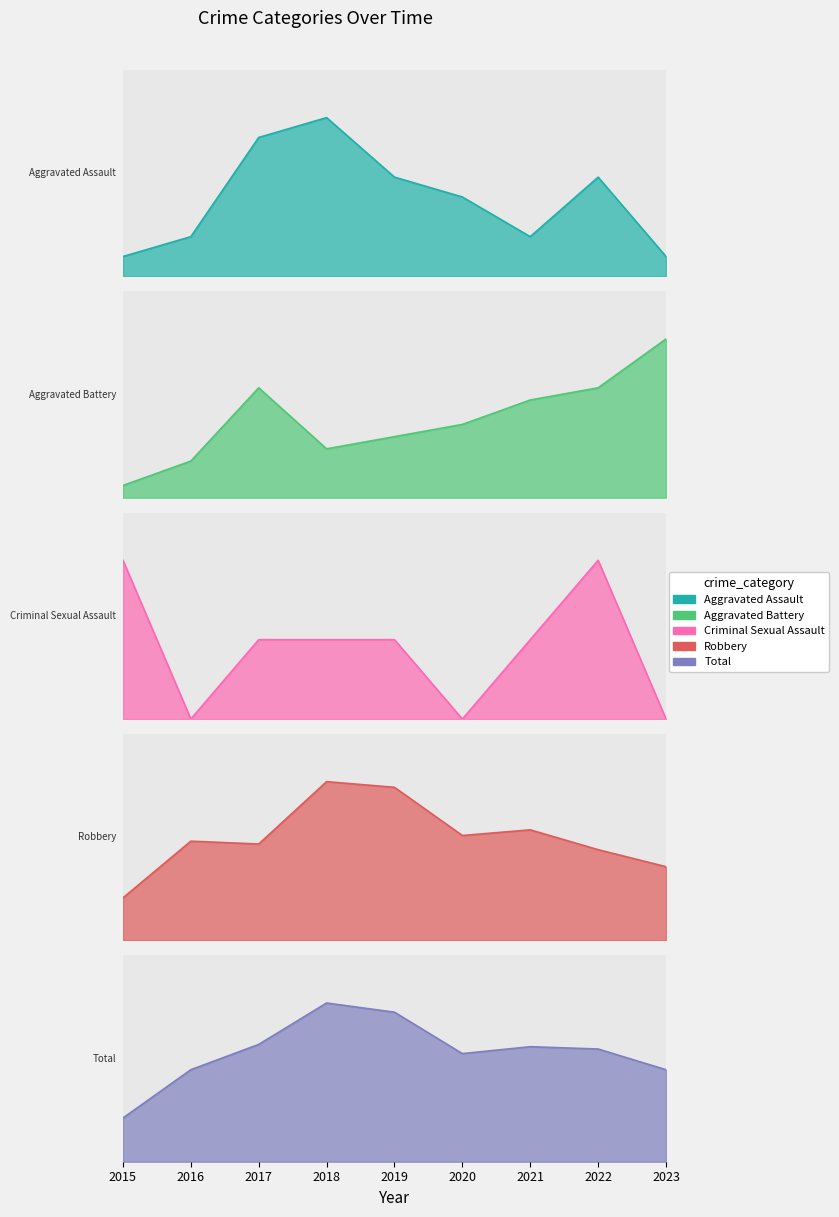

True or false: Total has a value of 47 at 2020.

True